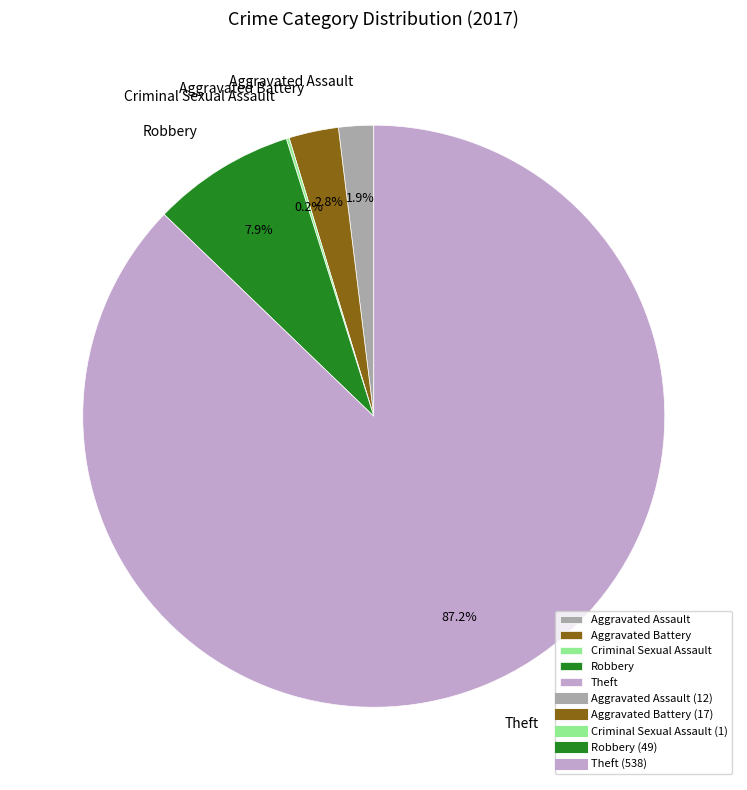

The Robbery slice represents 14% of the pie. True or false?

False